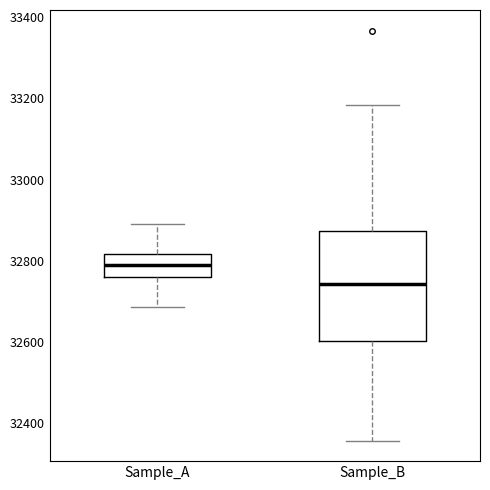

Comparing the boxes themselves (not the whiskers), which one is the tallest?

Sample_B